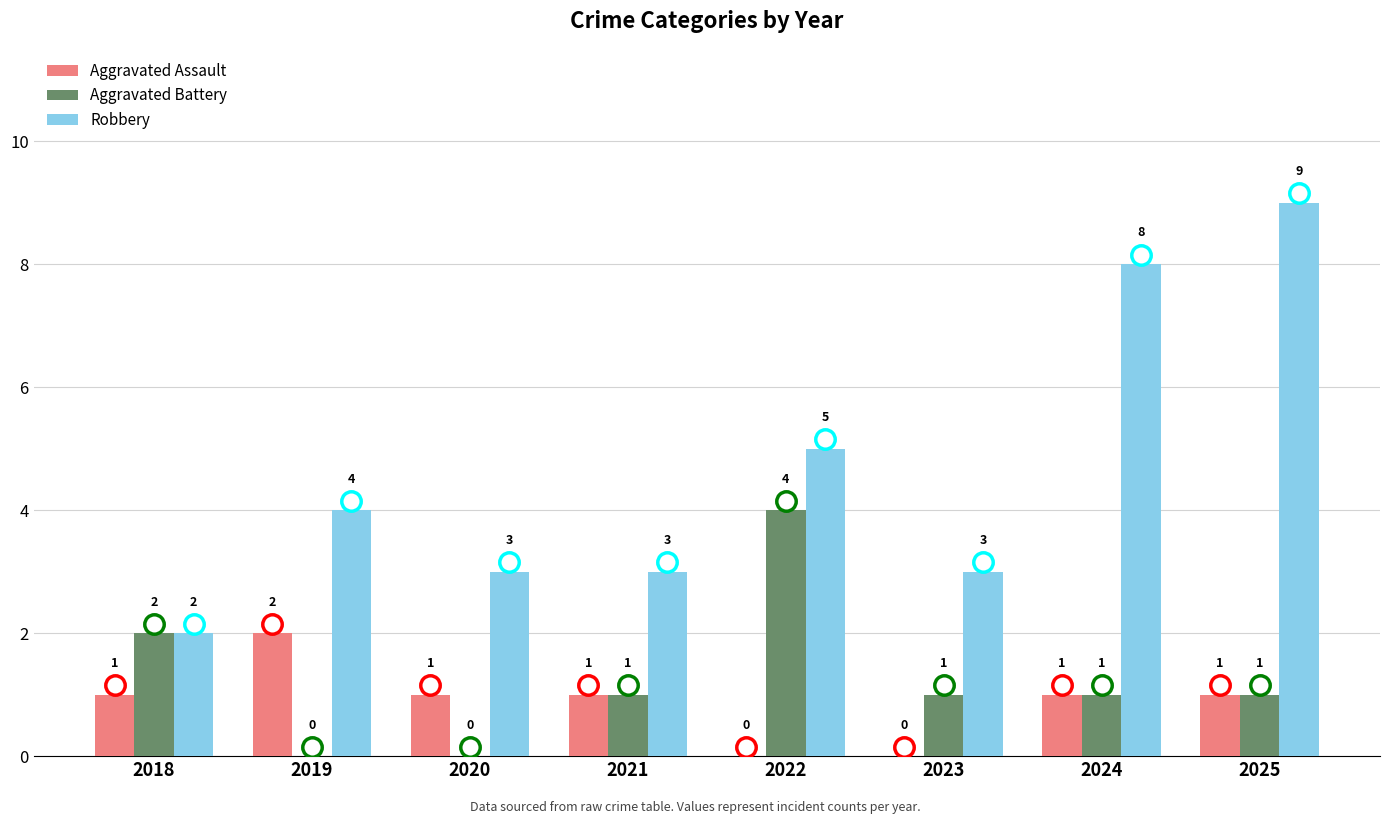

What is the maximum value for Aggravated Battery?

4